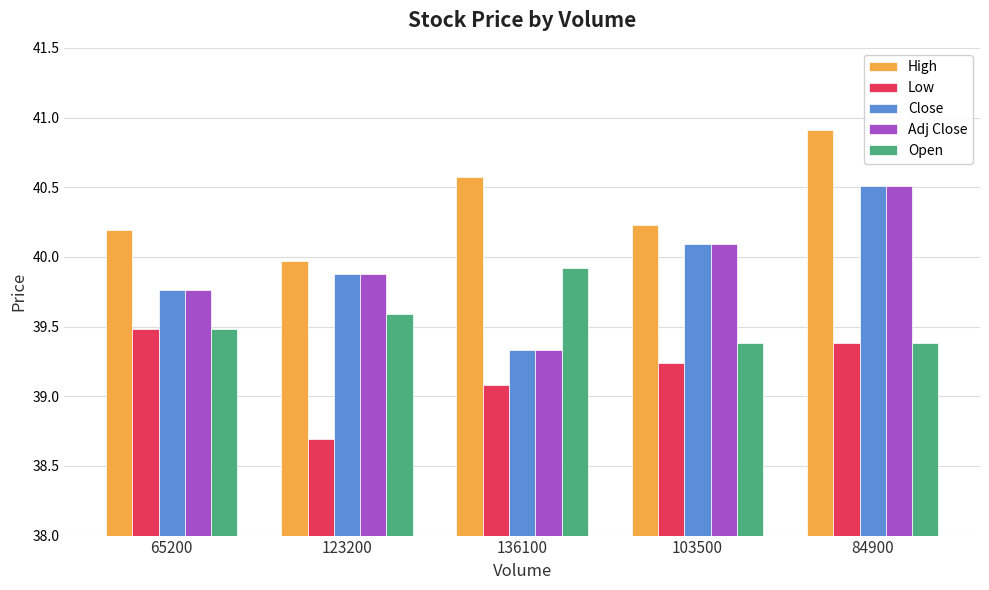

What is the value of the Low bar at the 3rd from the left?

39.1